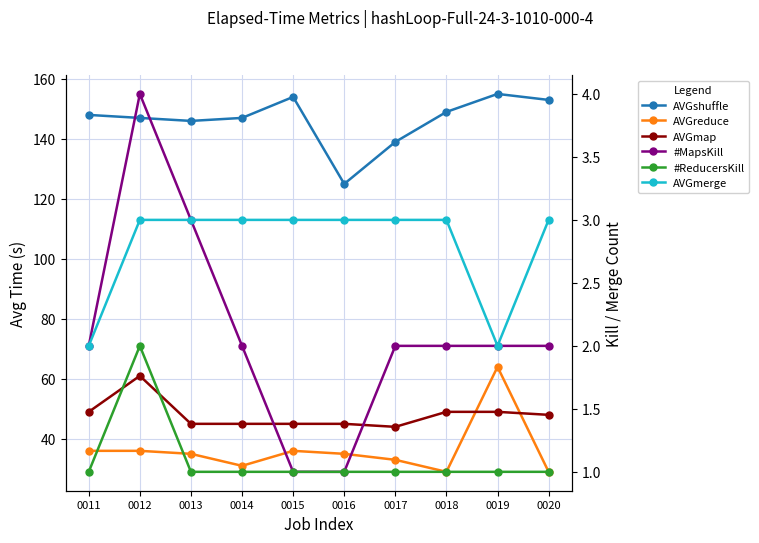

Which series changed the most between 0012 and 0018?

AVGmap